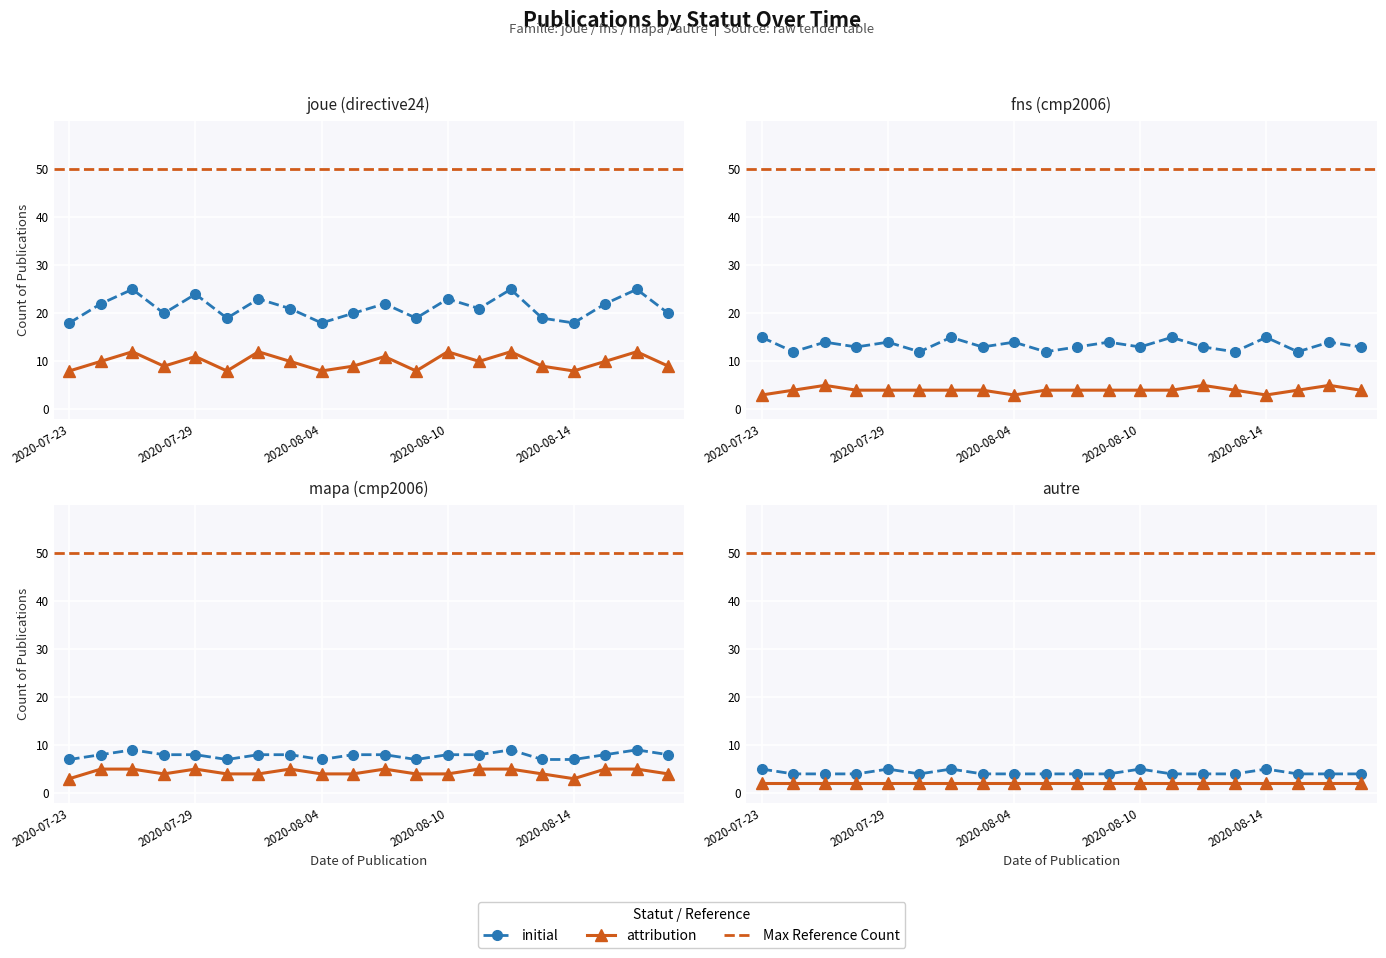

True or false: initial has a value of 4 at 15.

True